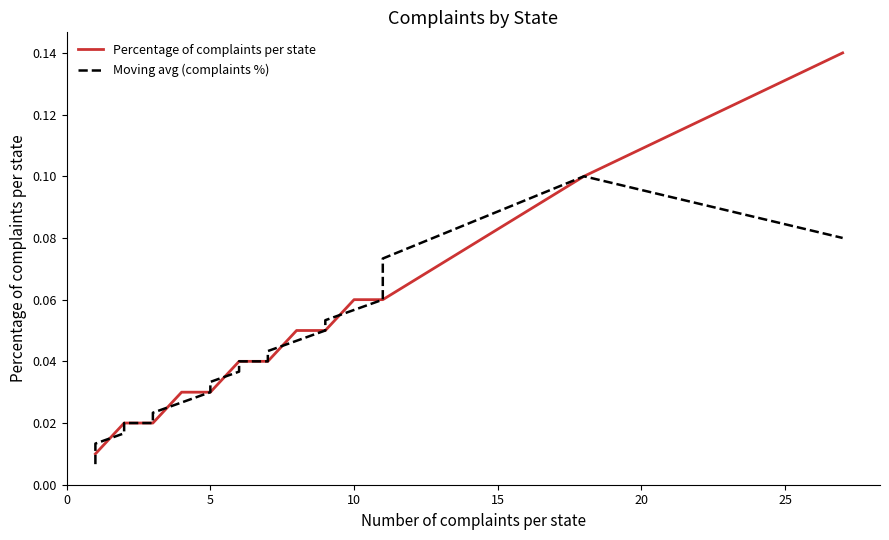

Which series has the largest total across all categories?

Percentage of complaints per state